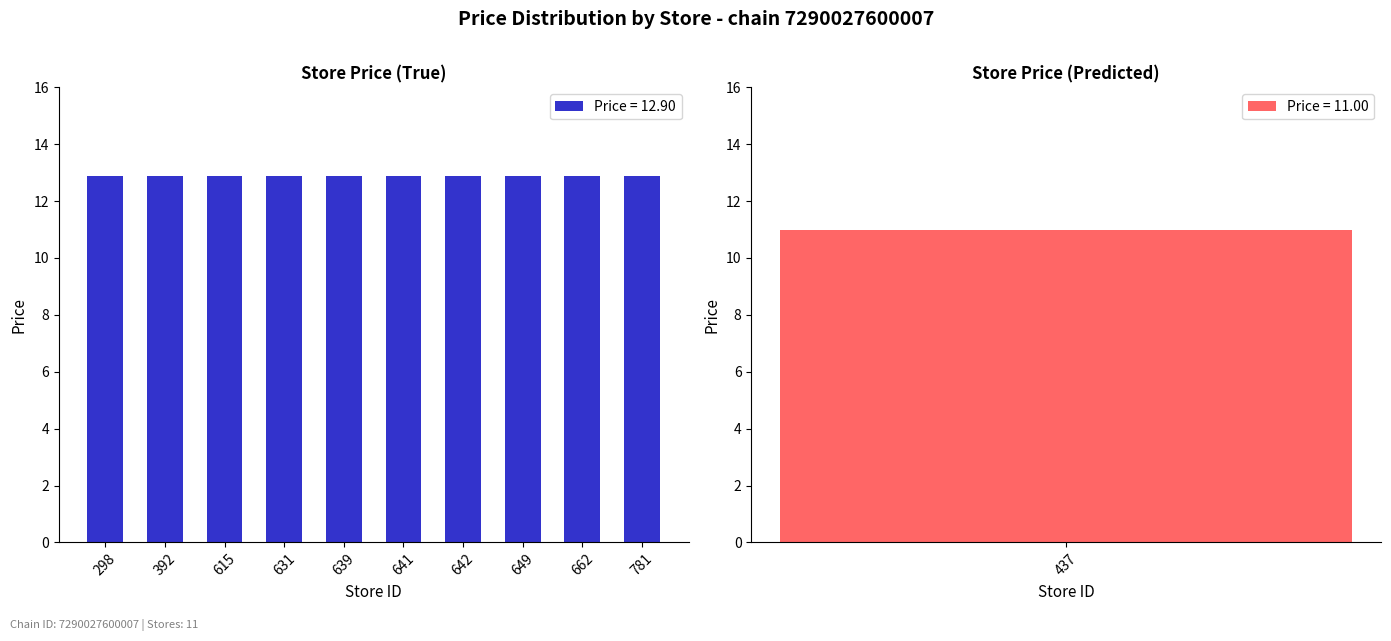

What is the difference between the maximum and minimum values?

1.9